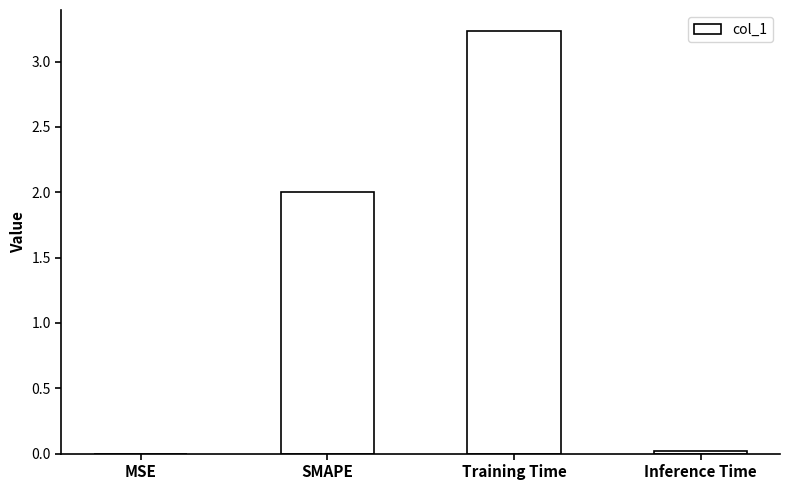

What is the sum of all values?

5.3